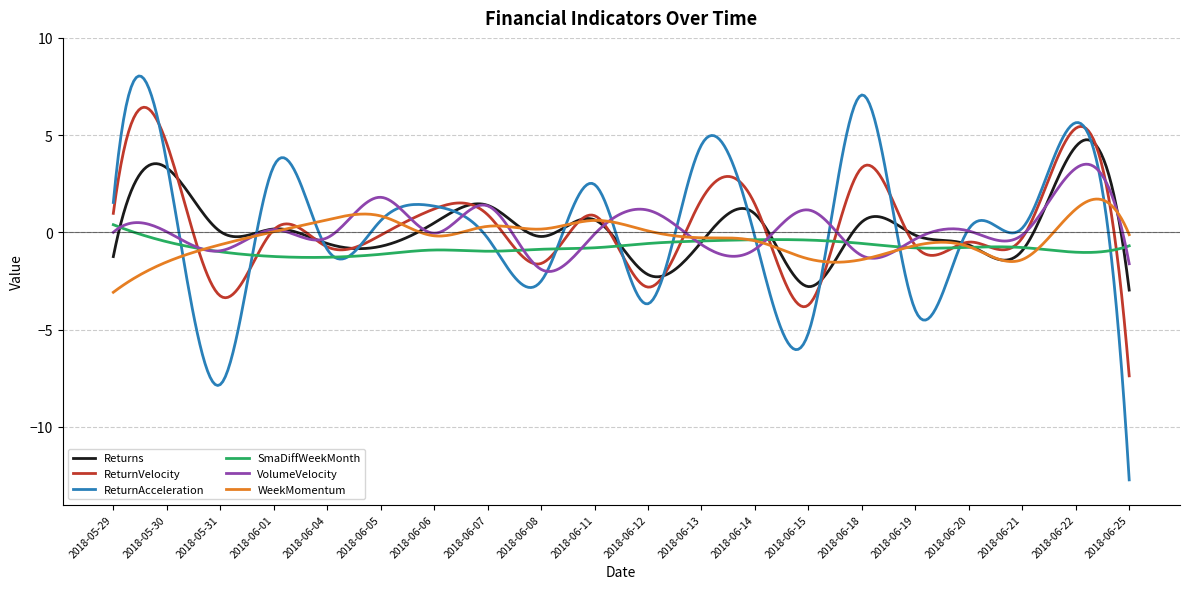

Rank the series by their maximum value, from highest to lowest.

ReturnAcceleration, ReturnVelocity, Returns, VolumeVelocity, WeekMomentum, SmaDiffWeekMonth